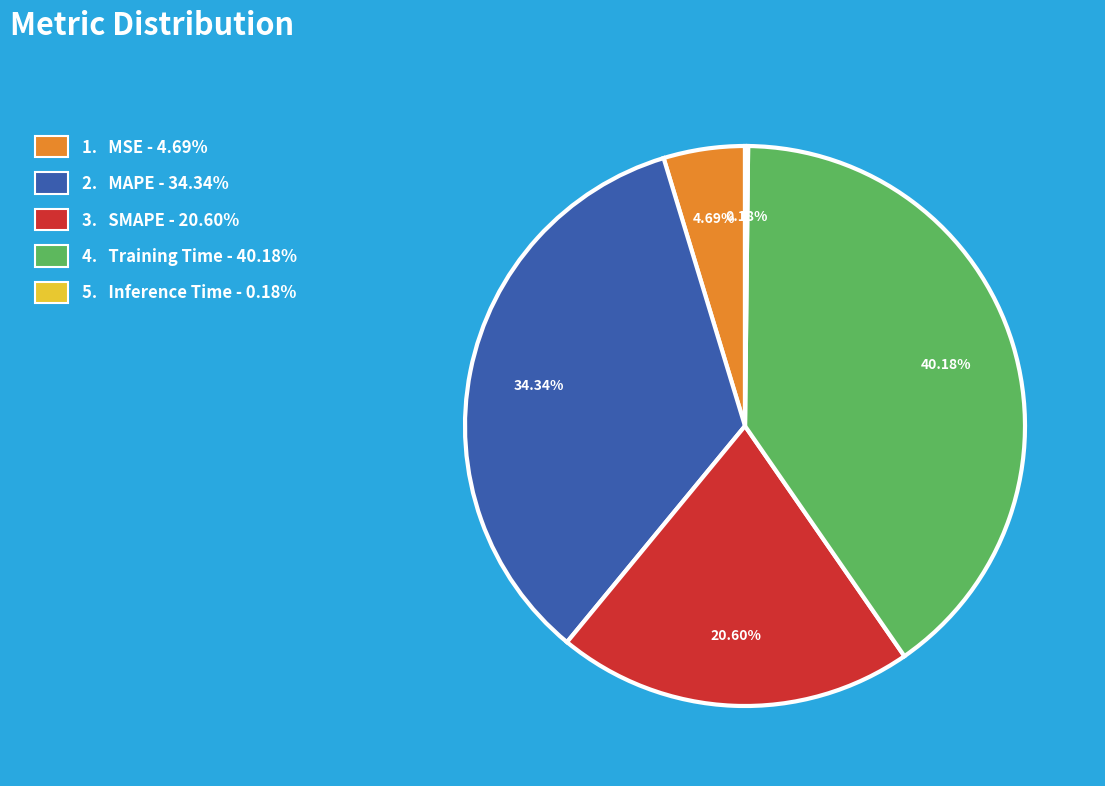

To the nearest percent, what is the average slice percentage?

20%